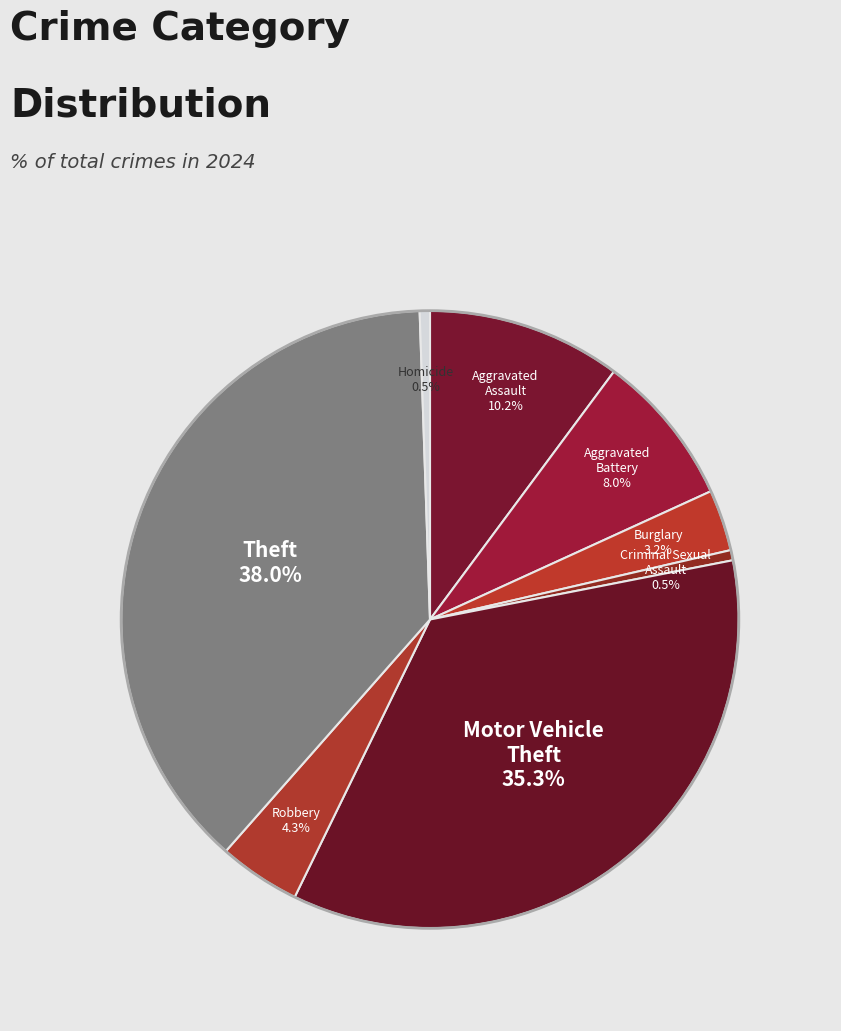

How many segments does this pie chart have?

8